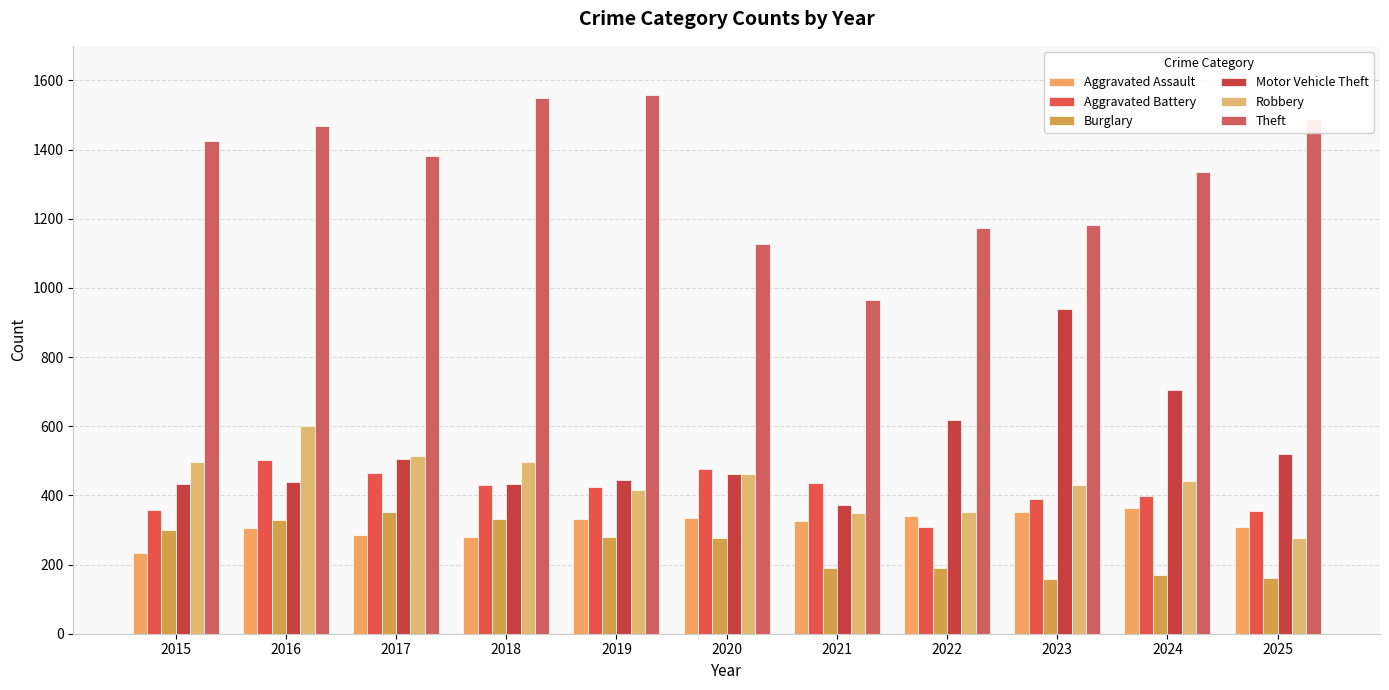

What is the sum of all Burglary values?

2739